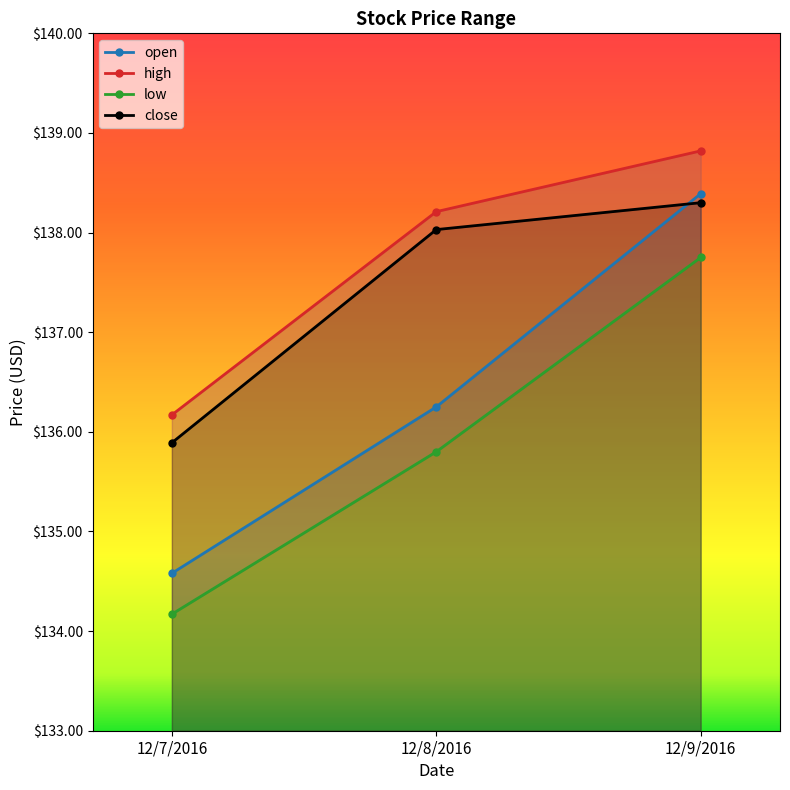

What position from the right is 12/8/2016?

2